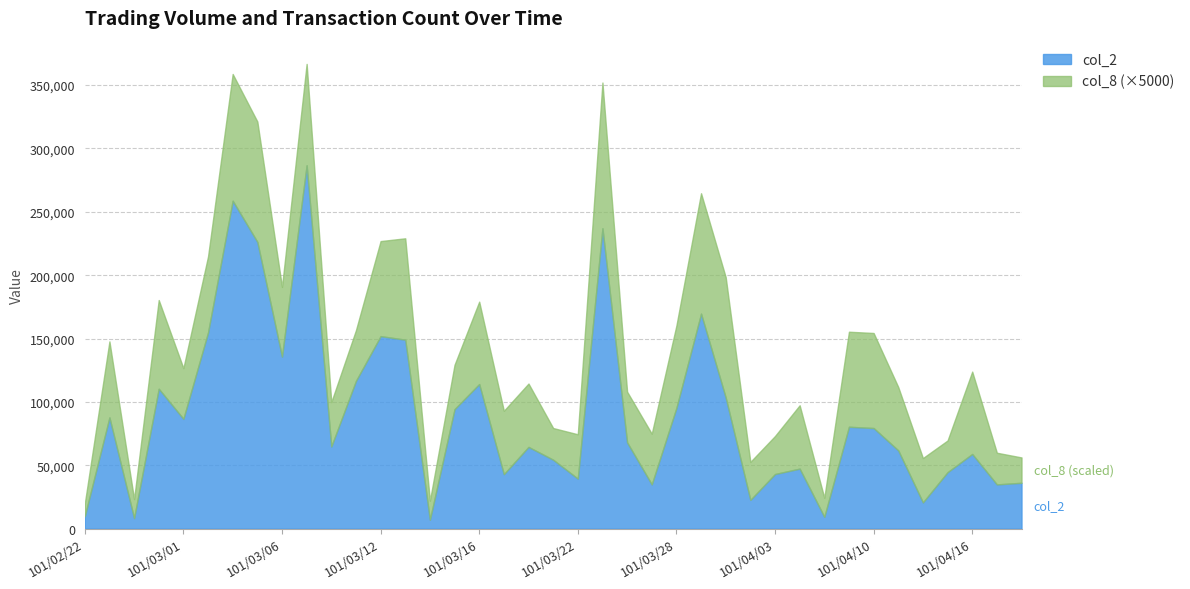

What is the maximum value for col_2?

286710